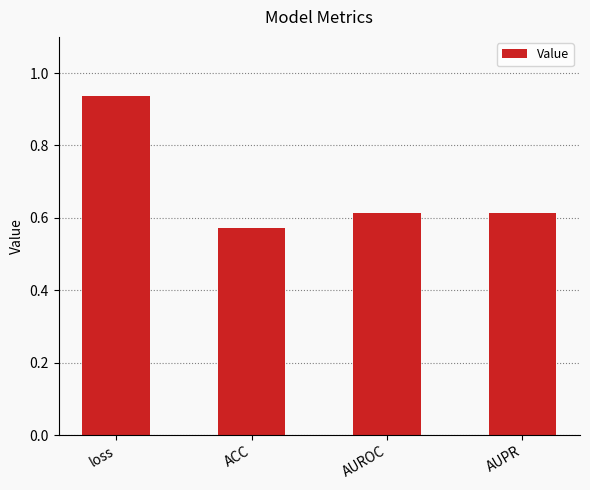

Are the bars grouped side by side (vs. stacked)?

No